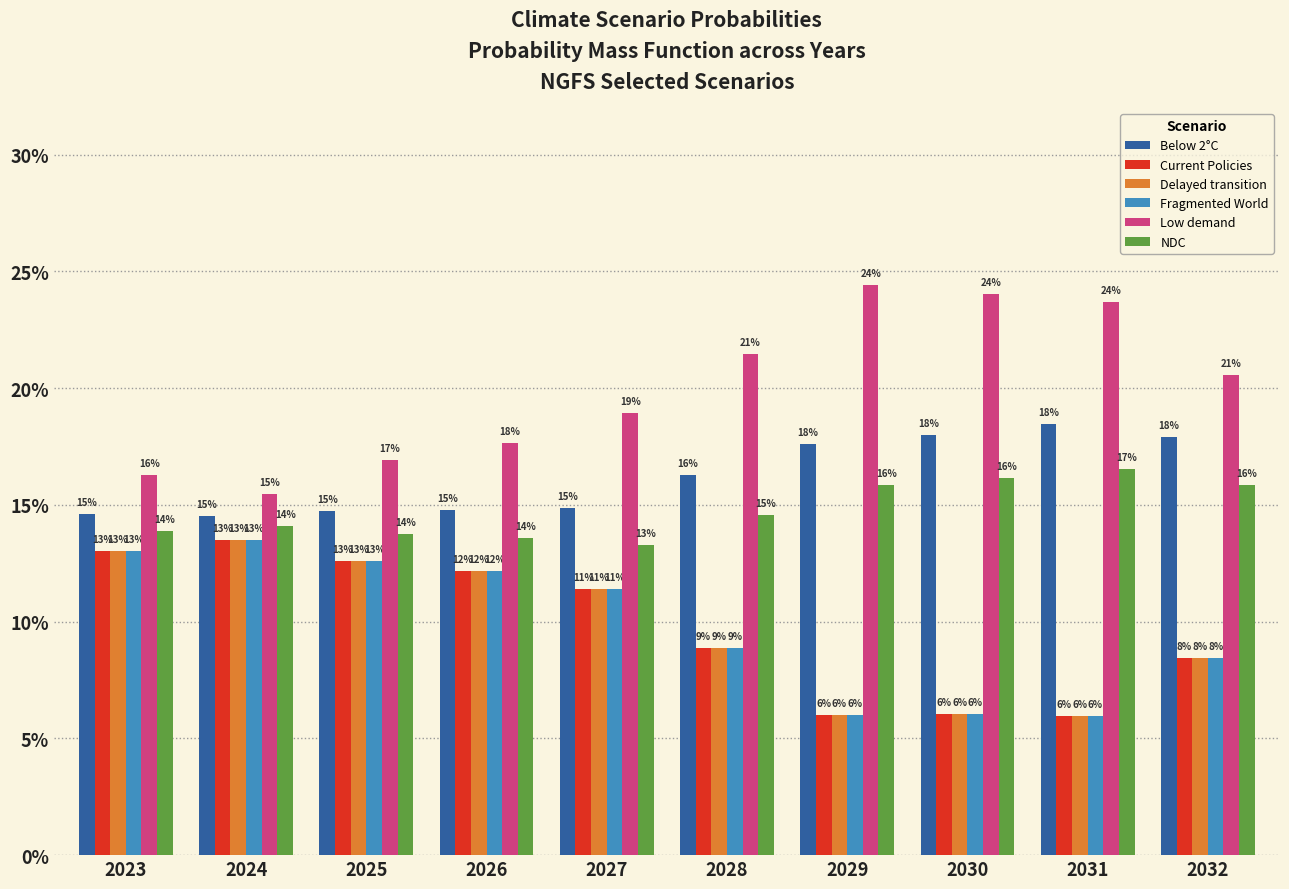

What are all the series names shown in the legend?

Below 2°C, Current Policies, Delayed transition, Fragmented World, Low demand, NDC